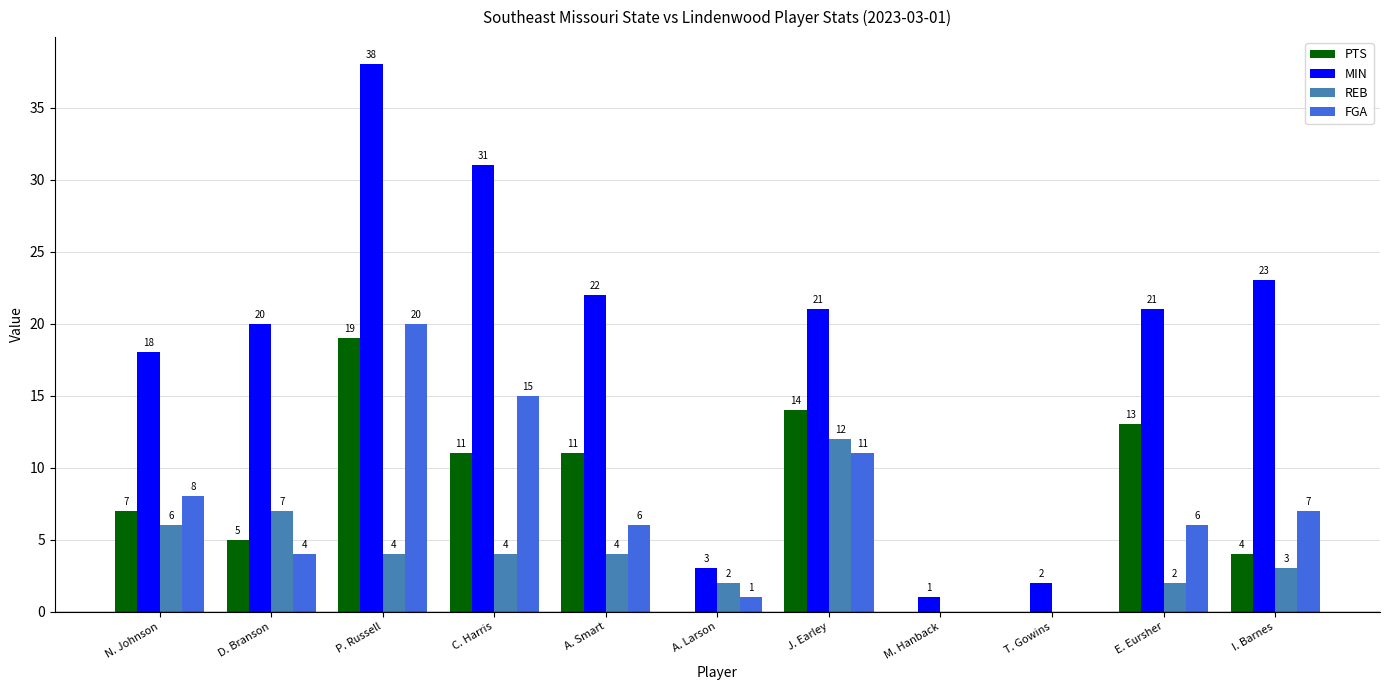

Between J. Earley and M. Hanback, which series saw the biggest shift?

MIN